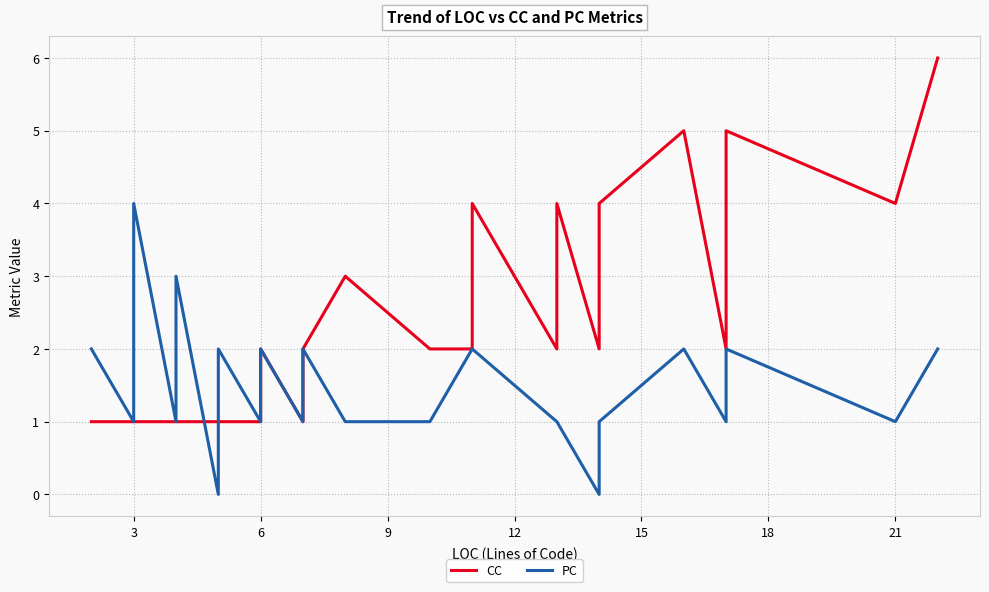

What are all the series names shown in the legend?

CC, PC